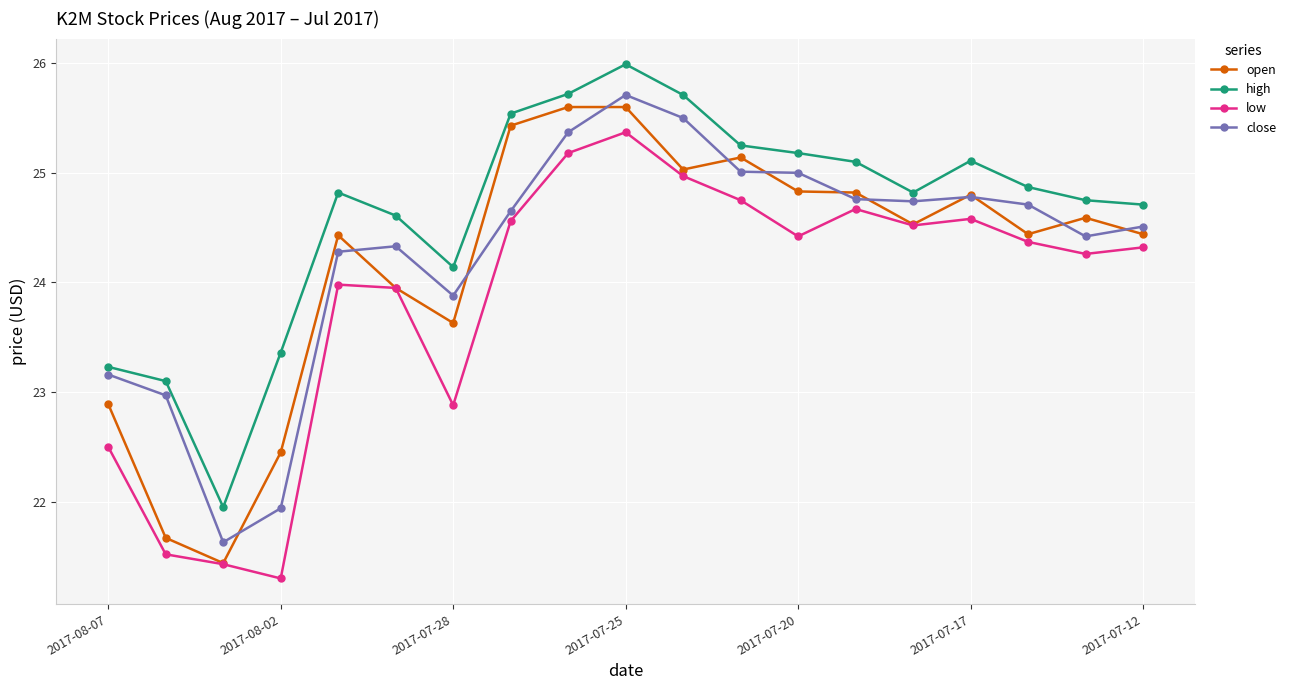

What is the maximum value shown in the chart?

26.0